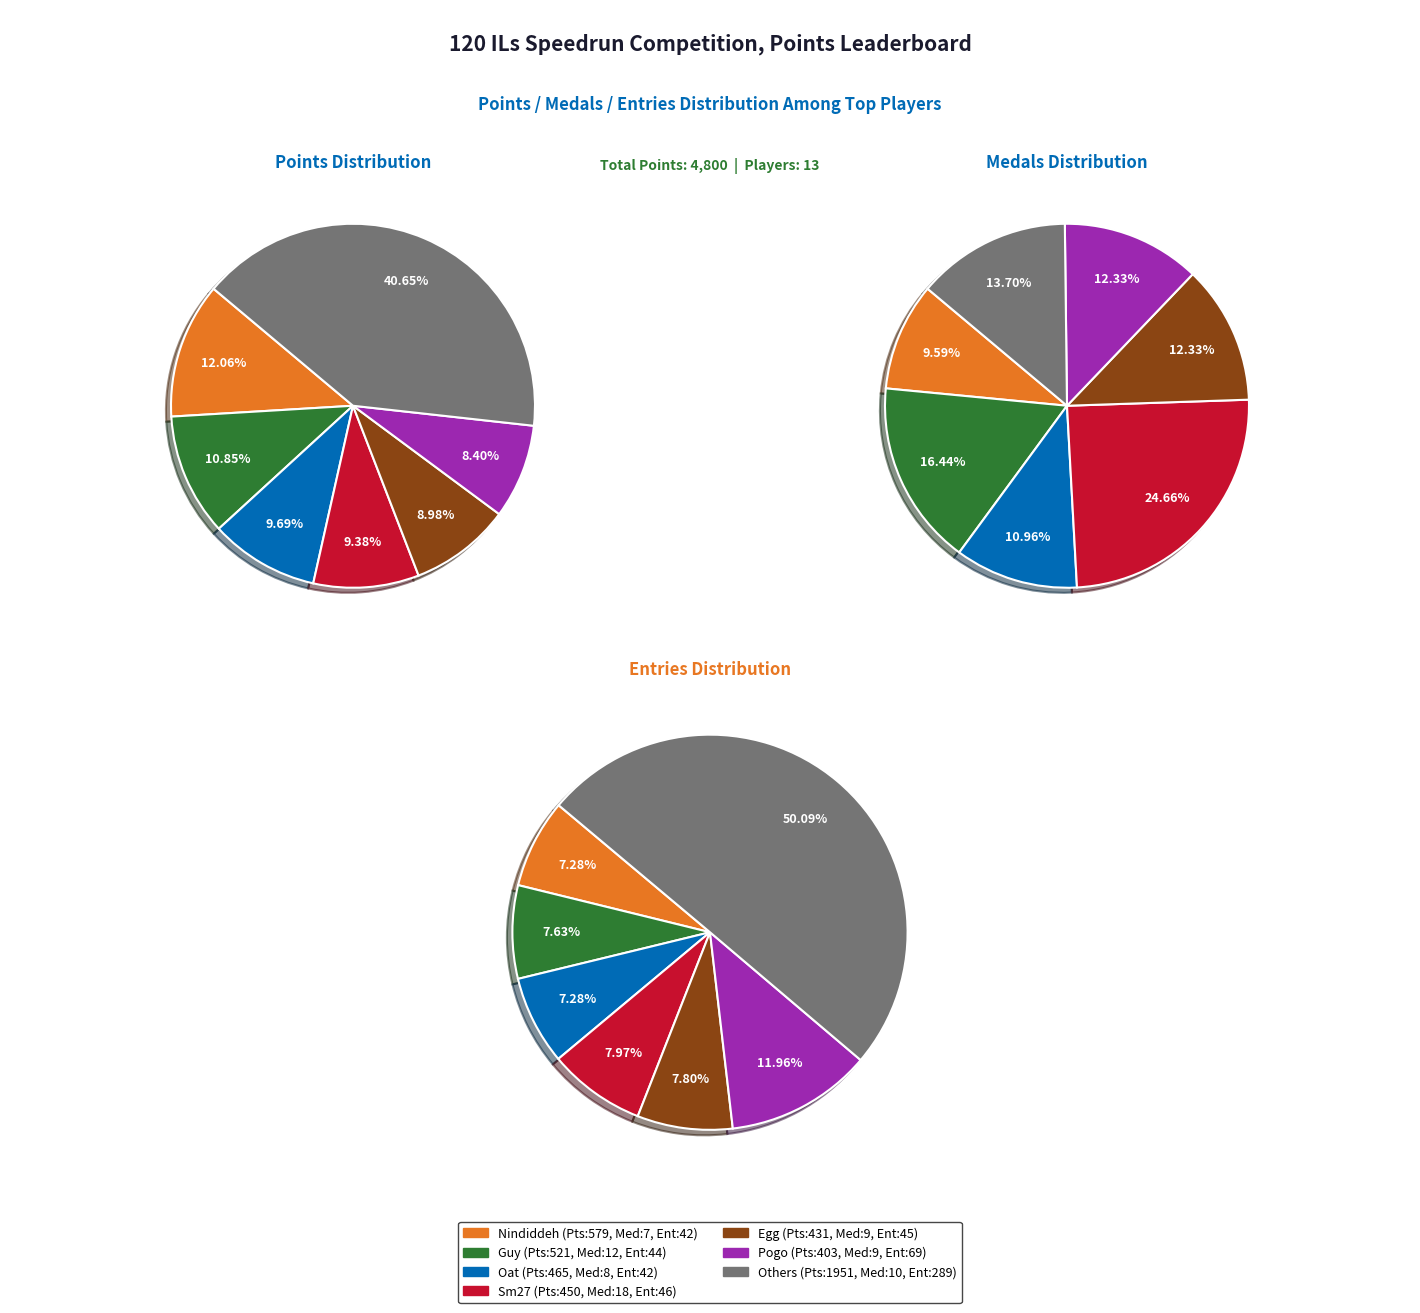

To the nearest percent, what is the difference between the medals and 7 slice percentages?

4%